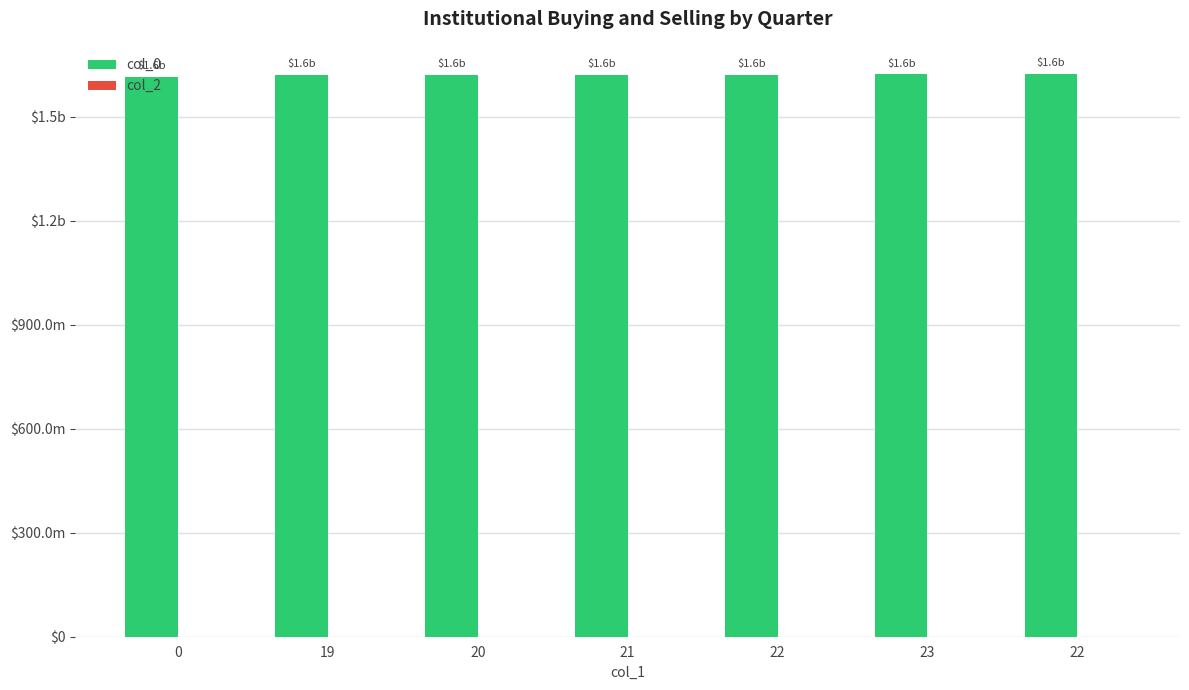

Are the bars horizontal?

No